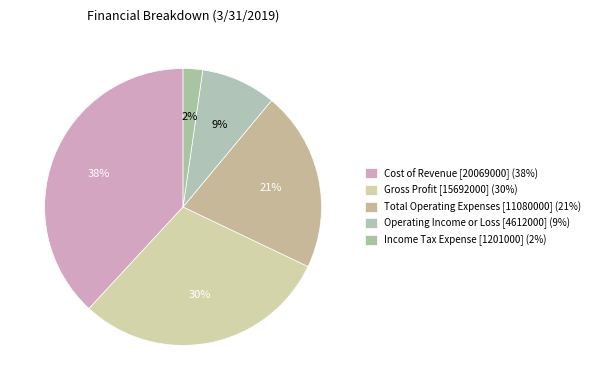

Which slice is the smallest?

Income Tax Expense [1201000]